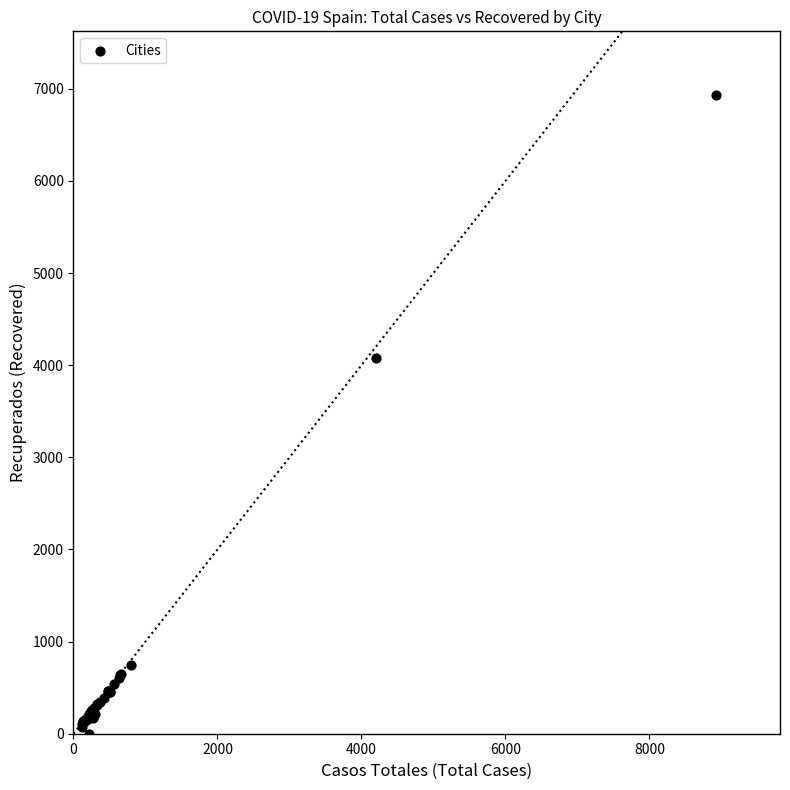

What Y value in the scatter plot is closest to 3465?

4078